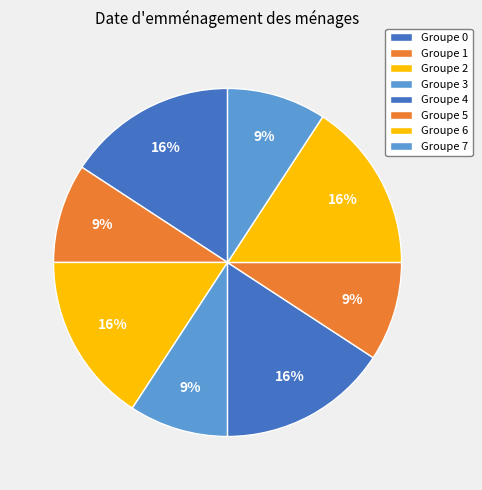

How many segments does this pie chart have?

8